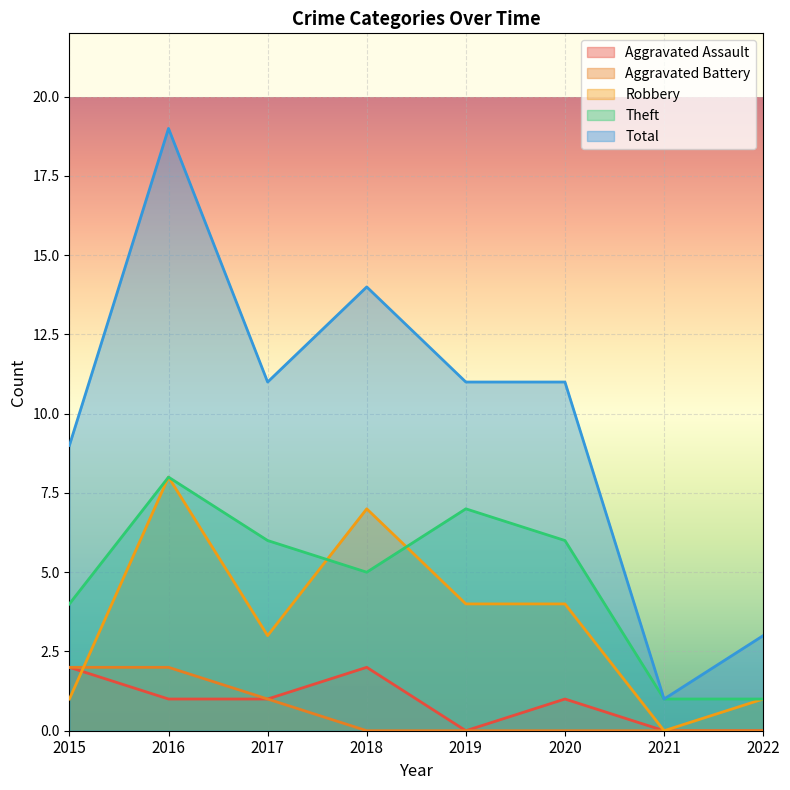

How many lines are shown in the chart?

5